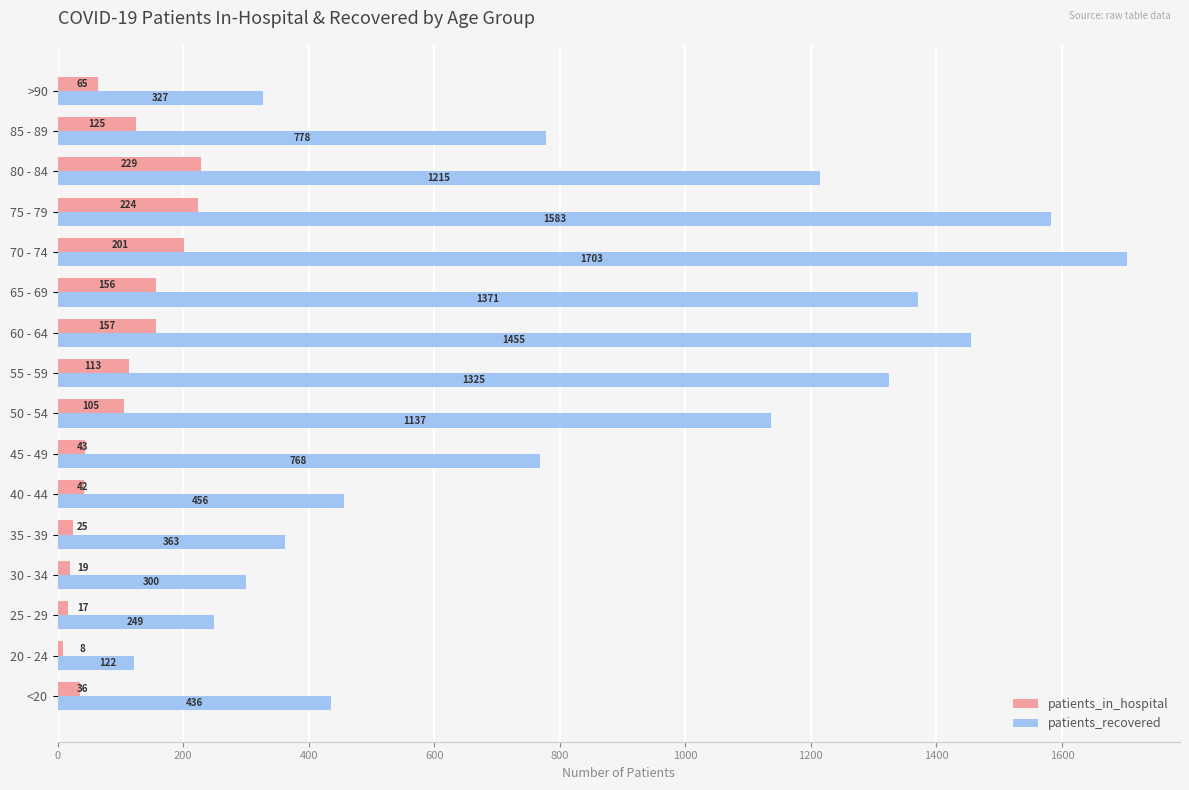

At how many categories does at least one series exceed 915?

7